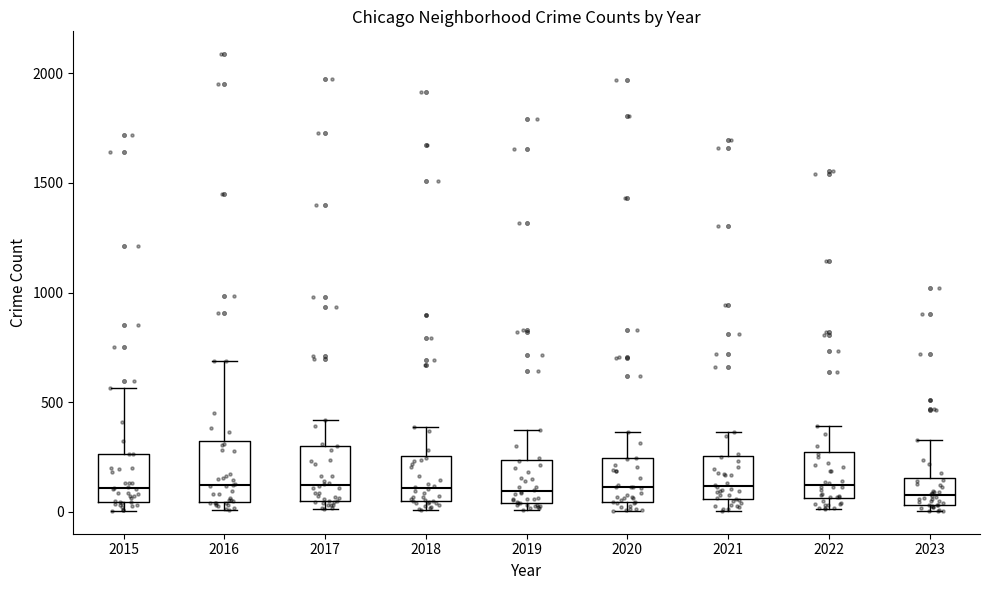

Reading left to right, read every box against the y-axis: the position of its median line, the range the box covers, and the ends of its whiskers. The values are not printed on the chart, so give them approximately, as read against the axis.

2015: median 100, box 50 to 250, whiskers 0 to 550
2016: median 150, box 50 to 300, whiskers 0 to 700
2017: median 100, box 50 to 300, whiskers 0 to 400
2018: median 100, box 50 to 250, whiskers 0 to 400
2019: median 100, box 50 to 250, whiskers 0 to 400
2020: median 100, box 50 to 250, whiskers 0 to 350
2021: median 100, box 50 to 250, whiskers 0 to 350
2022: median 100, box 50 to 250, whiskers 0 to 400
2023: median 100, box 50 to 150, whiskers 0 to 350